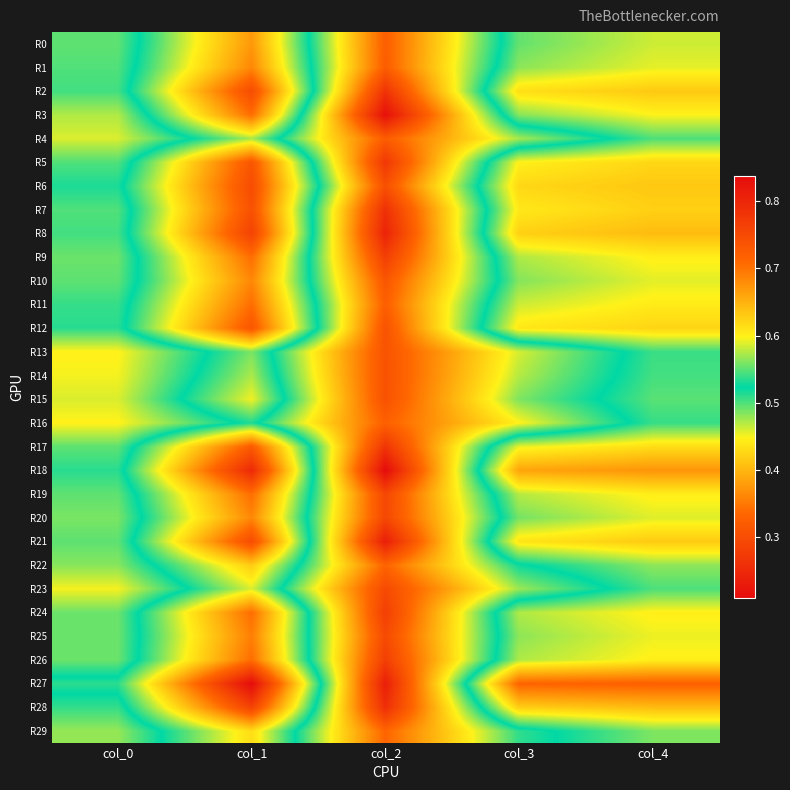

Reading left to right, what are all the values shown in this chart?

R0: col_0=0.6	col_1=0.4	col_2=0.7	col_3=0.5	col_4=0.5
R1: col_0=0.5	col_1=0.4	col_2=0.7	col_3=0.5	col_4=0.5
R2: col_0=0.5	col_1=0.3	col_2=0.8	col_3=0.4	col_4=0.4
R3: col_0=0.6	col_1=0.3	col_2=0.8	col_3=0.5	col_4=0.4
R4: col_0=0.6	col_1=0.5	col_2=0.7	col_3=0.6	col_4=0.5
R5: col_0=0.5	col_1=0.3	col_2=0.8	col_3=0.4	col_4=0.4
R6: col_0=0.5	col_1=0.3	col_2=0.7	col_3=0.4	col_4=0.4
R7: col_0=0.5	col_1=0.3	col_2=0.8	col_3=0.4	col_4=0.4
R8: col_0=0.5	col_1=0.3	col_2=0.8	col_3=0.4	col_4=0.4
R9: col_0=0.6	col_1=0.3	col_2=0.8	col_3=0.5	col_4=0.4
R10: col_0=0.6	col_1=0.4	col_2=0.7	col_3=0.5	col_4=0.5
R11: col_0=0.5	col_1=0.3	col_2=0.7	col_3=0.5	col_4=0.4
R12: col_0=0.5	col_1=0.3	col_2=0.7	col_3=0.4	col_4=0.4
R13: col_0=0.6	col_1=0.5	col_2=0.7	col_3=0.6	col_4=0.5
R14: col_0=0.6	col_1=0.5	col_2=0.7	col_3=0.6	col_4=0.5
R15: col_0=0.6	col_1=0.5	col_2=0.7	col_3=0.6	col_4=0.5
R16: col_0=0.6	col_1=0.5	col_2=0.7	col_3=0.6	col_4=0.5
R17: col_0=0.6	col_1=0.3	col_2=0.8	col_3=0.5	col_4=0.4
R18: col_0=0.5	col_1=0.2	col_2=0.8	col_3=0.4	col_4=0.4
R19: col_0=0.6	col_1=0.3	col_2=0.8	col_3=0.5	col_4=0.4
R20: col_0=0.6	col_1=0.4	col_2=0.8	col_3=0.5	col_4=0.5
R21: col_0=0.6	col_1=0.3	col_2=0.8	col_3=0.4	col_4=0.4
R22: col_0=0.6	col_1=0.4	col_2=0.7	col_3=0.5	col_4=0.5
R23: col_0=0.6	col_1=0.5	col_2=0.8	col_3=0.6	col_4=0.5
R24: col_0=0.6	col_1=0.3	col_2=0.8	col_3=0.5	col_4=0.4
R25: col_0=0.6	col_1=0.4	col_2=0.8	col_3=0.5	col_4=0.5
R26: col_0=0.6	col_1=0.3	col_2=0.8	col_3=0.5	col_4=0.4
R27: col_0=0.5	col_1=0.2	col_2=0.8	col_3=0.3	col_4=0.3
R28: col_0=0.5	col_1=0.3	col_2=0.8	col_3=0.4	col_4=0.4
R29: col_0=0.6	col_1=0.4	col_2=0.7	col_3=0.5	col_4=0.5